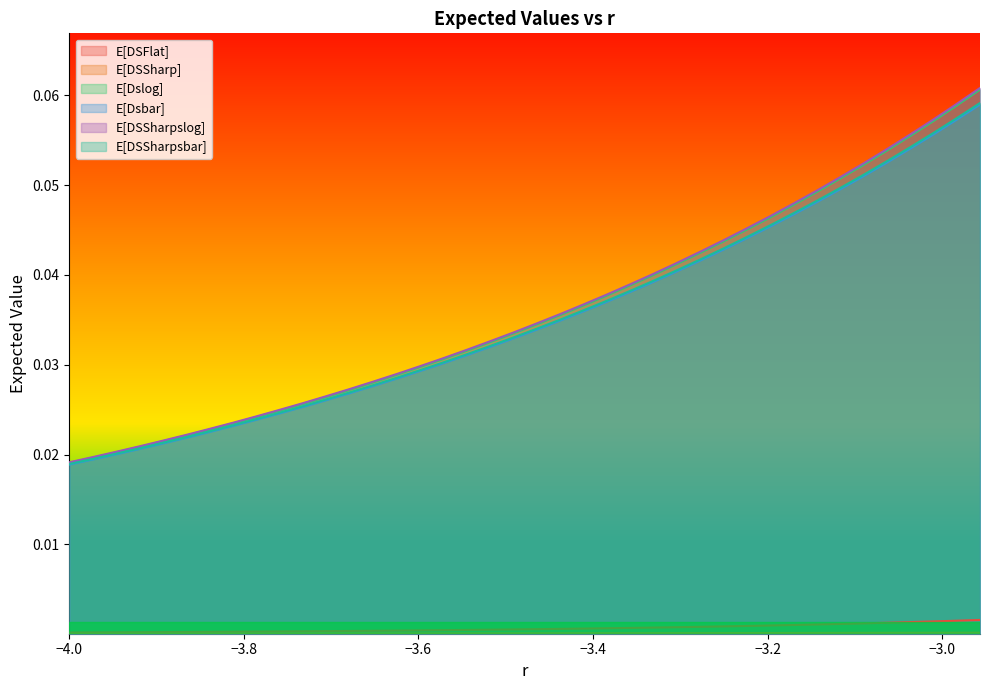

How many E[DSSharpslog] values are between 0 and 1?

40